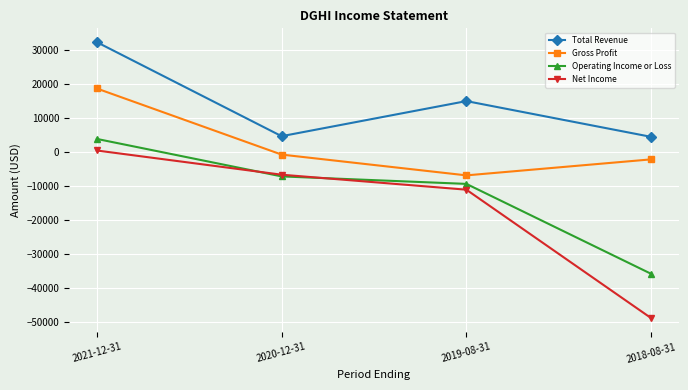

Where is Gross Profit nearest to the value 5850?

2020-12-31